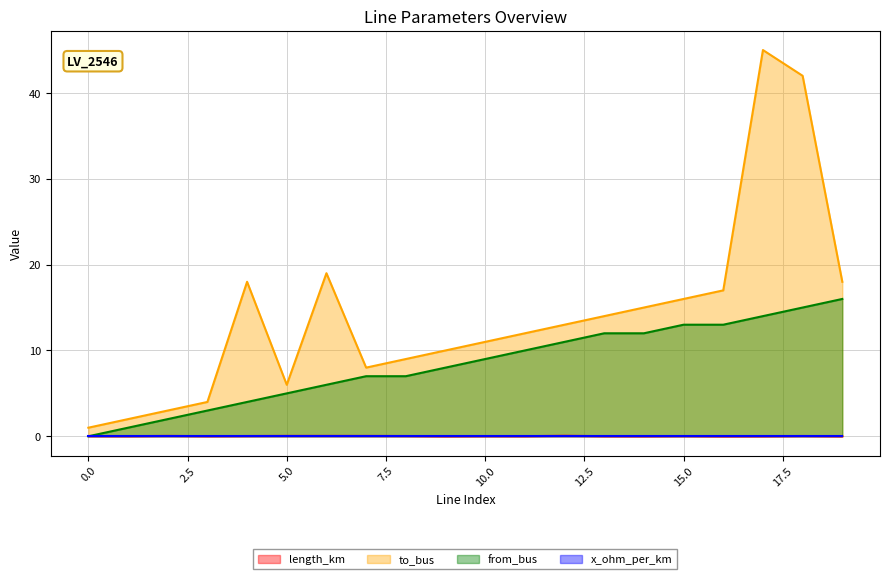

What is the difference between the second highest and minimum values in the from_bus series?

15.0